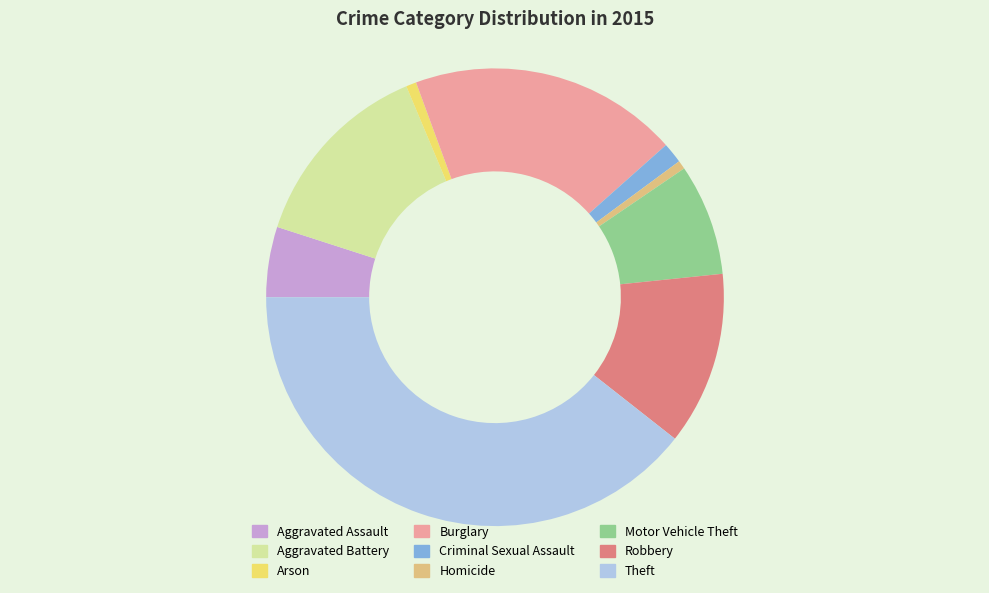

Which category has the biggest portion of the pie?

Theft